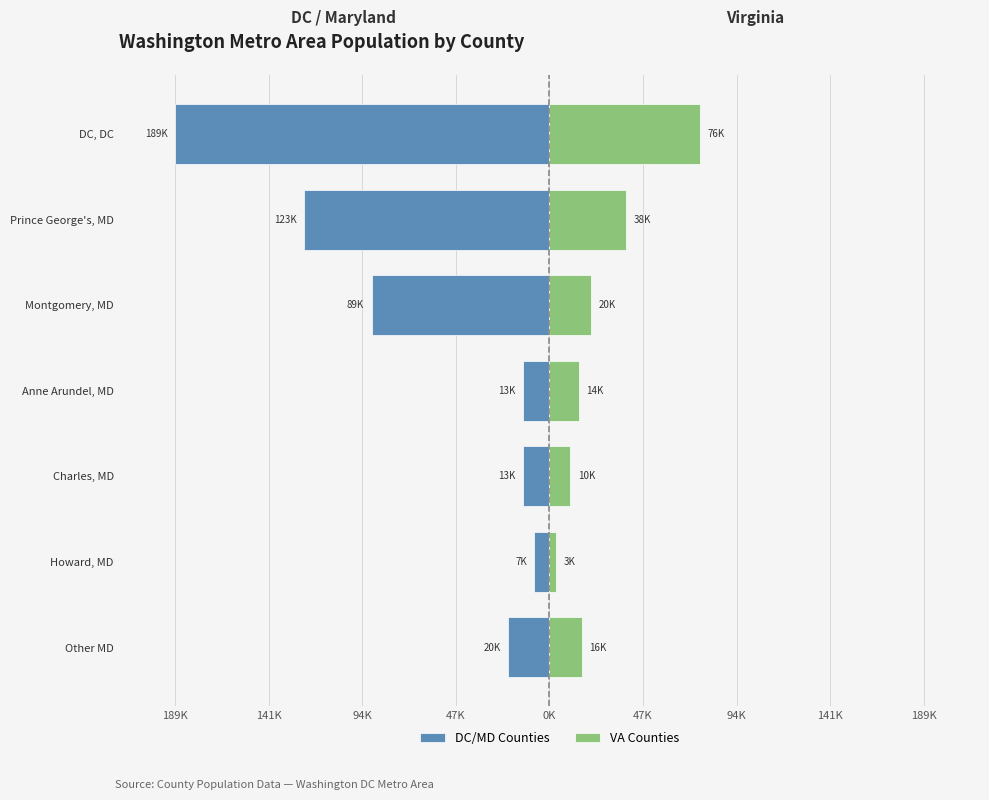

Is it true that DC/MD Counties equals -4271 at Charles, MD?

False